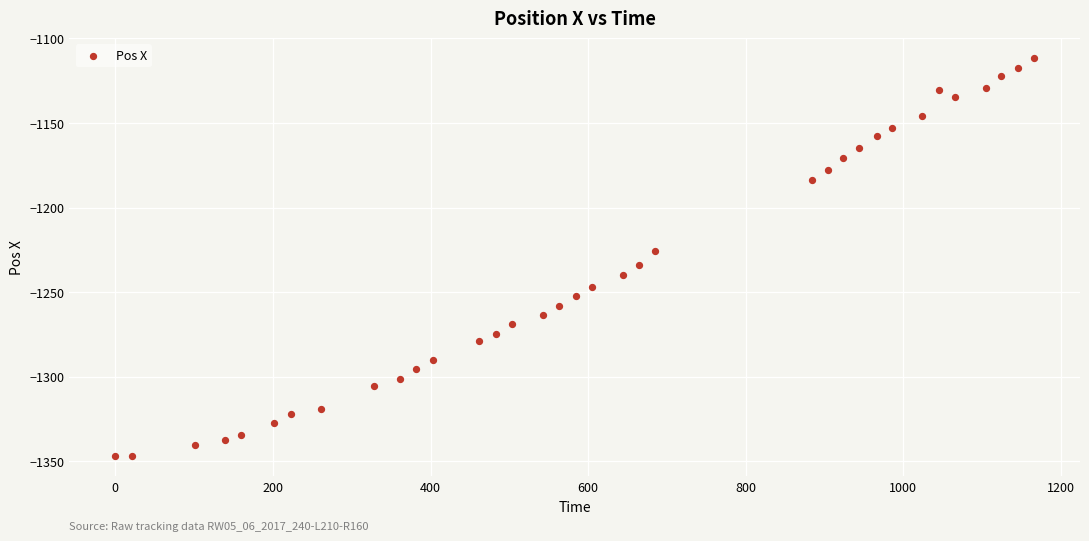

What is the range of X values (max minus min)?

1165.8